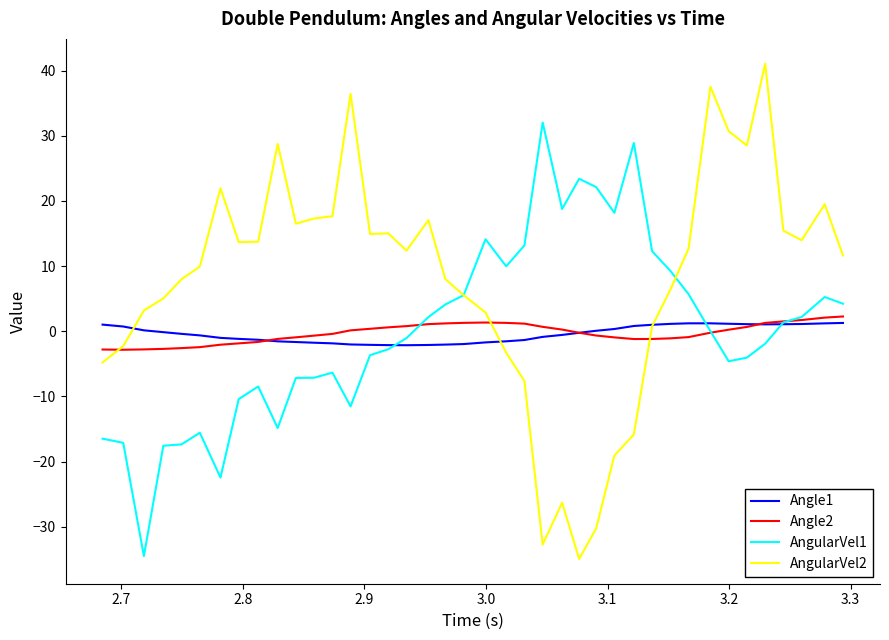

What is the difference between the second highest and second lowest values in the AngularVel2 series?

70.3